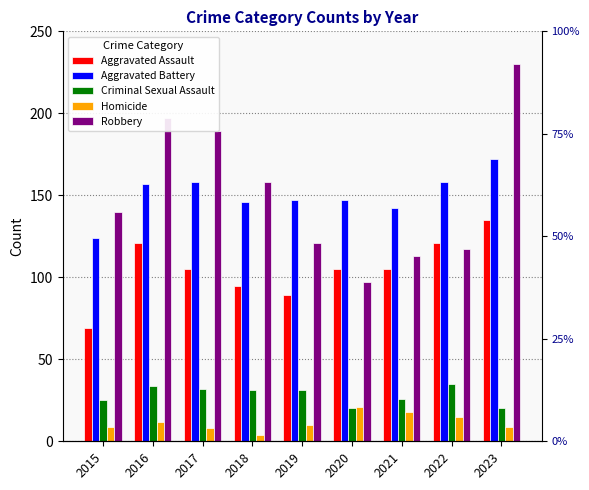

What is the value of the Criminal Sexual Assault bar at the 1st from the left?

25